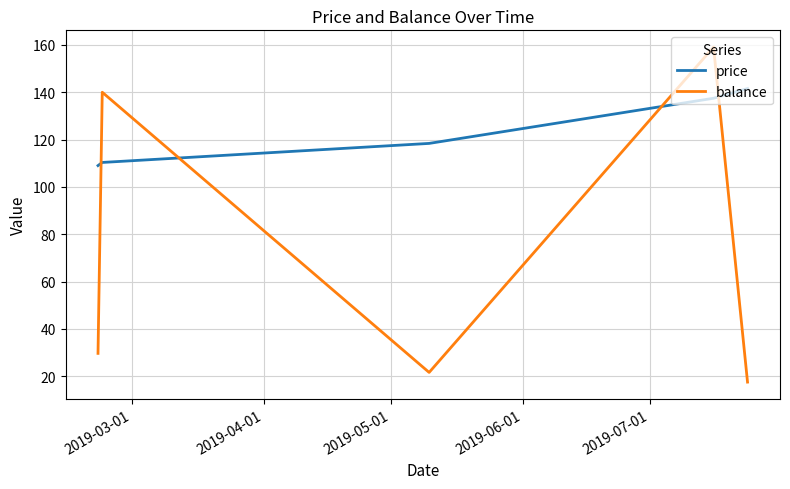

What is the minimum value for price?

109.0